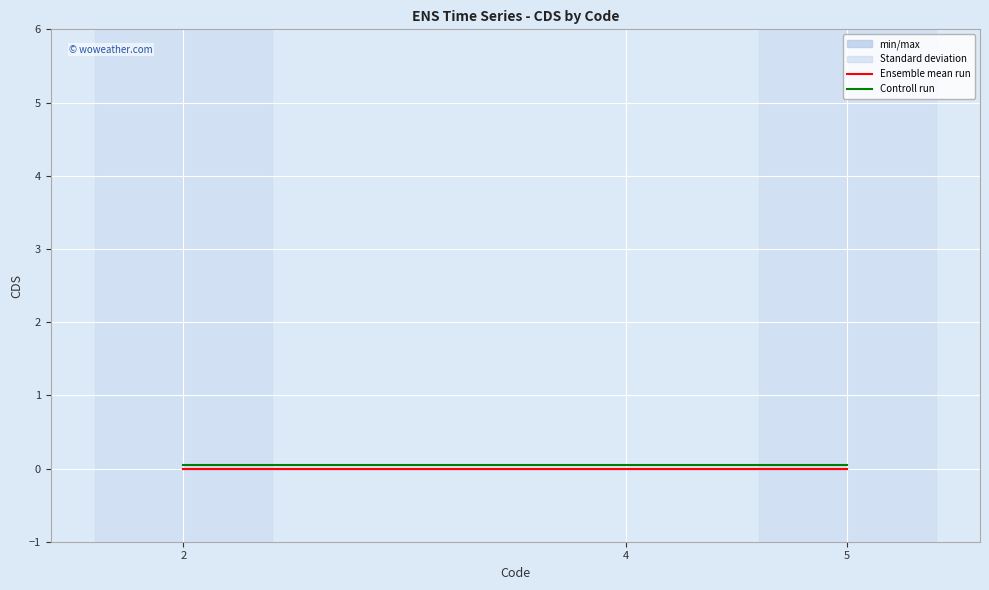

List the series in order of their overall mean, highest first.

Controll run, Ensemble mean run